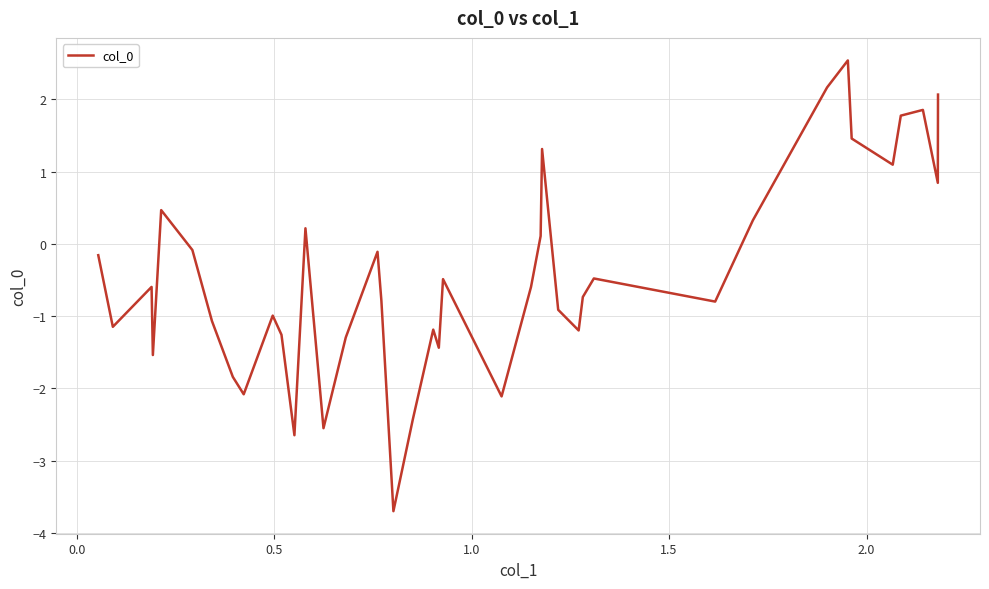

What is the minimum value shown in the chart?

-3.7